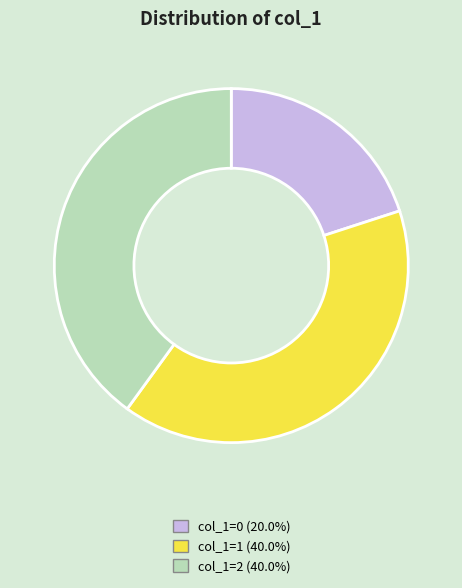

Do col_1=0 (20.0%) and col_1=2 (40.0%) together represent more than half of the pie?

Yes